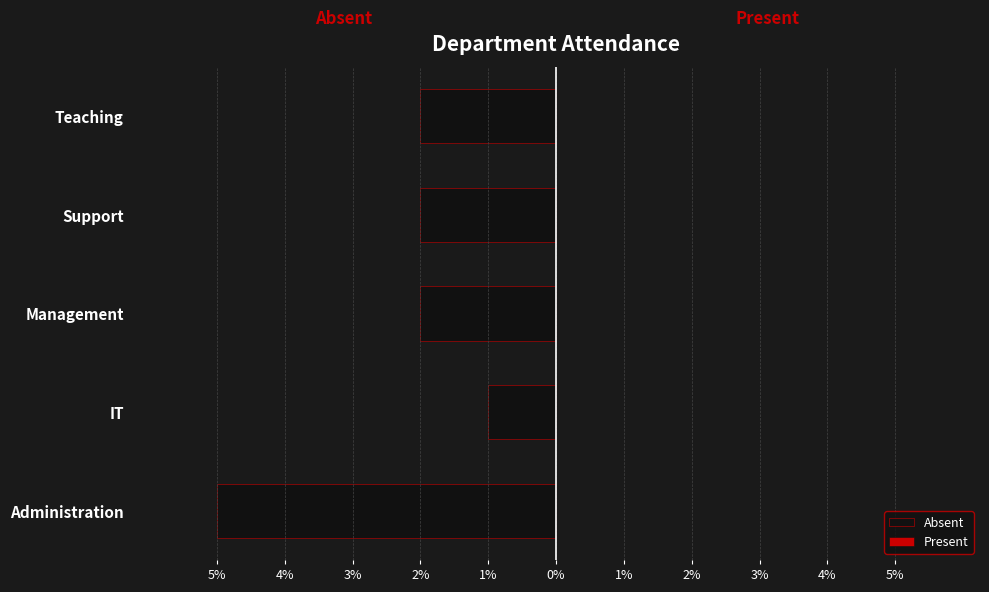

Does the chart contain any negative values?

Yes